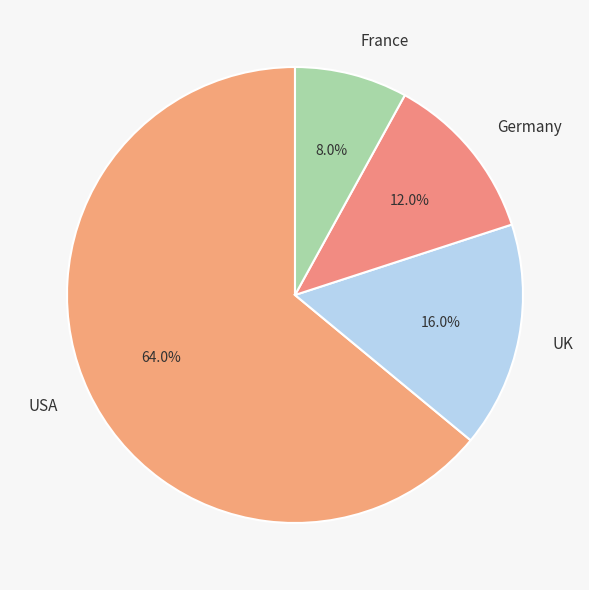

To the nearest percent, what is the difference between the Germany and UK slice percentages?

4%